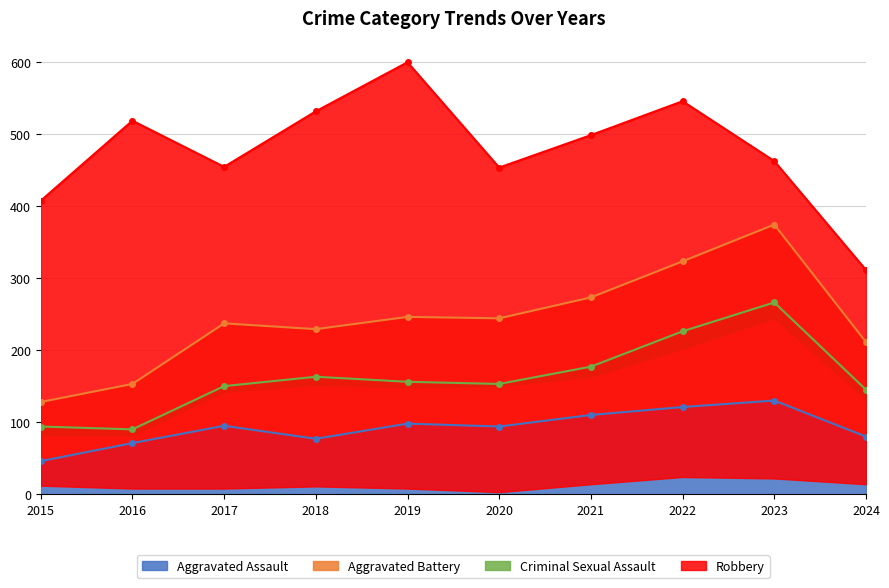

At which label does Aggravated Assault first exceed 95?

2019